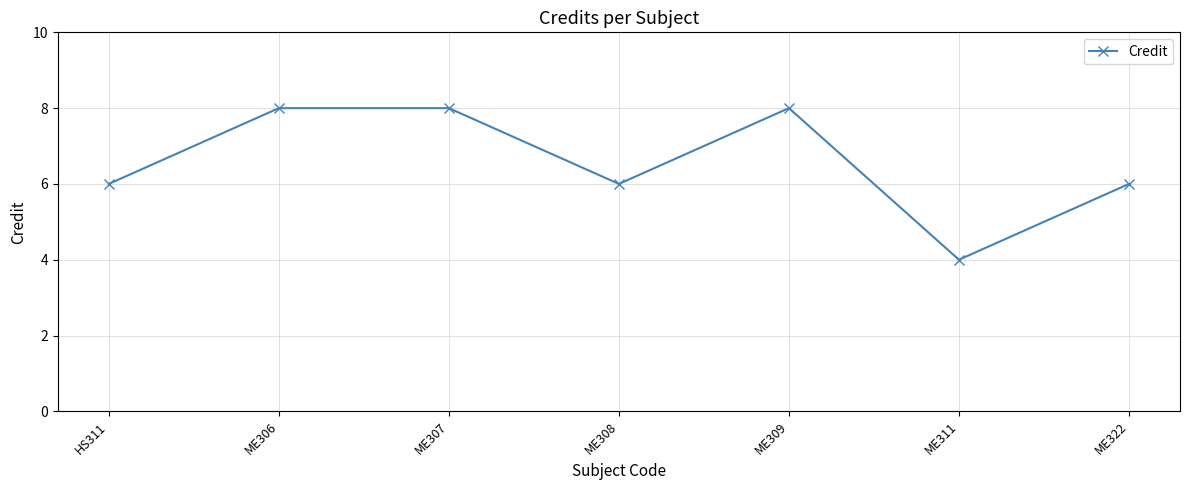

How many points are lower than both their immediate neighbors (excluding endpoints)?

2